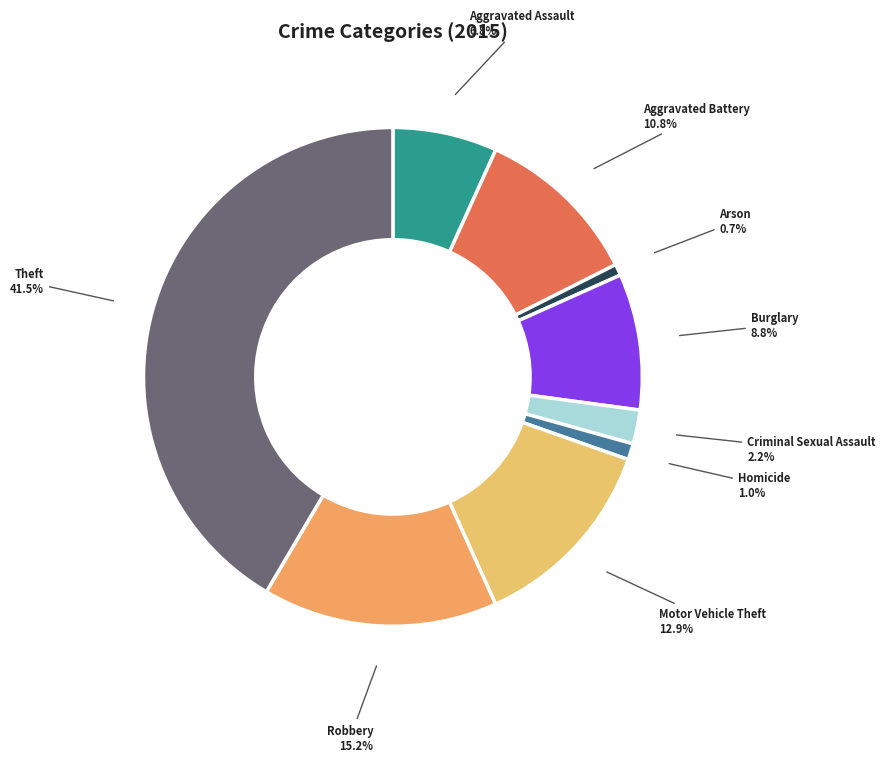

To the nearest percent, what is the difference between the largest and smallest slice percentages?

41%